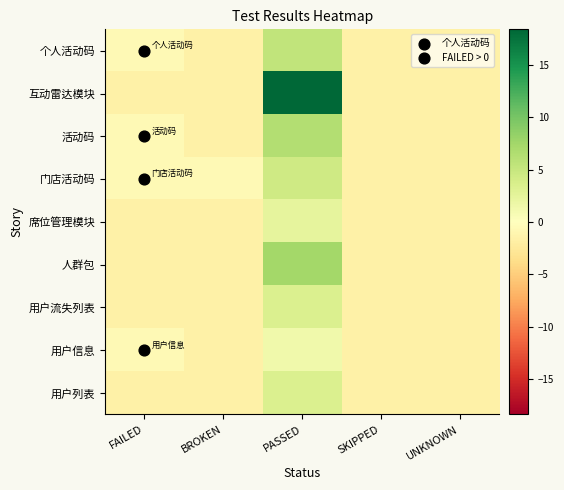

At which category does the chart reach its peak across all series?

PASSED